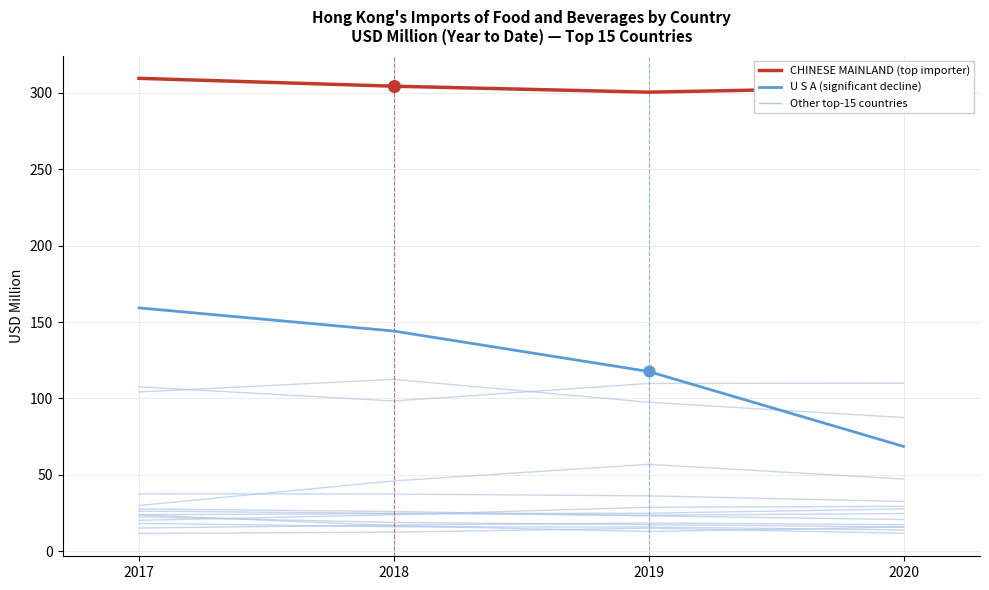

Is this an area chart (filled region under the line)?

No